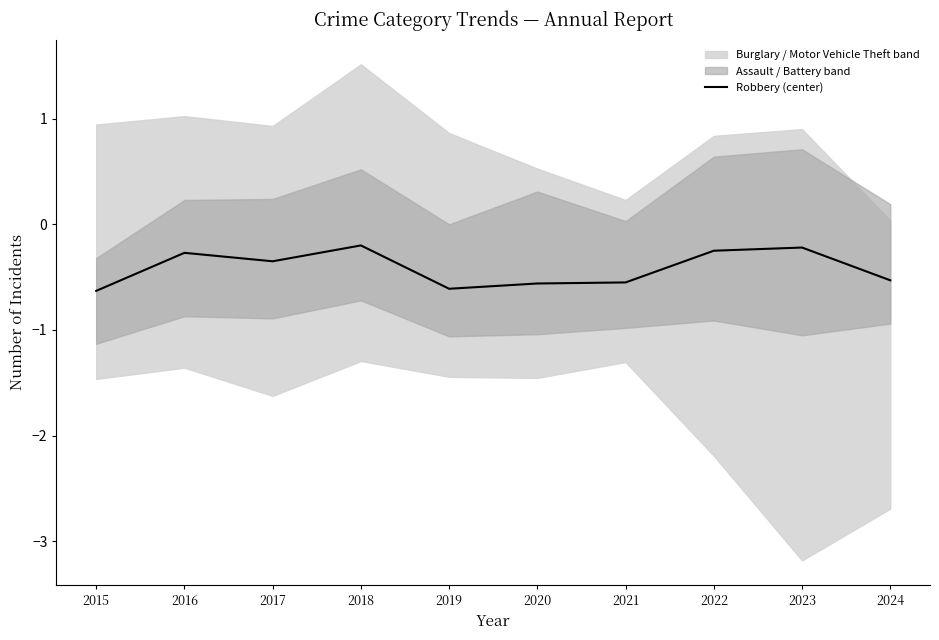

Which label corresponds to the largest value in the chart?

2018